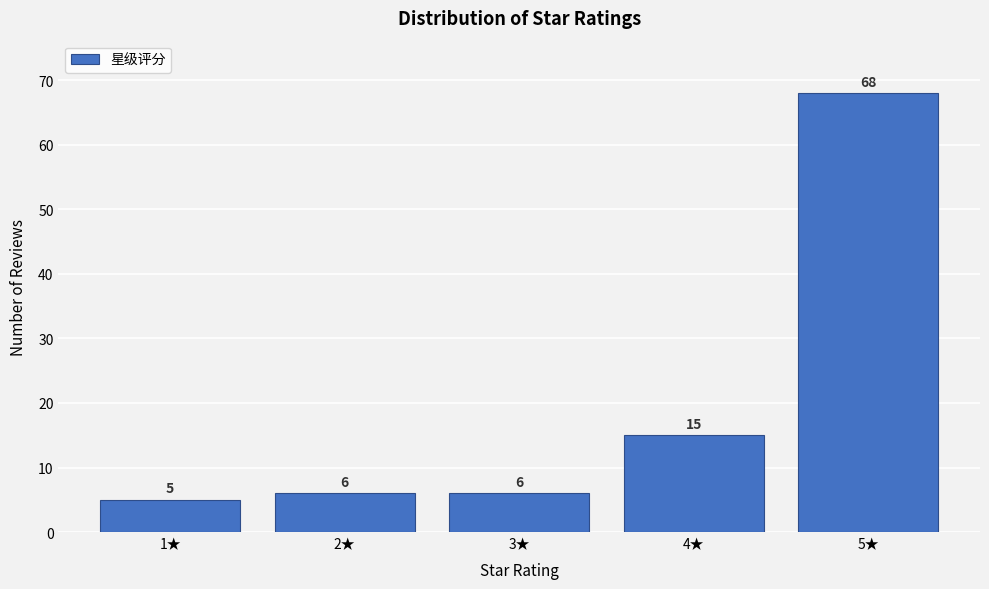

Reading left to right, transcribe this chart: for each bar, give the range it covers on the x-axis and its height.

0.5 to 1.5: 5
1.5 to 2.5: 6
2.5 to 3.5: 6
3.5 to 4.5: 15
4.5 to 5.5: 68